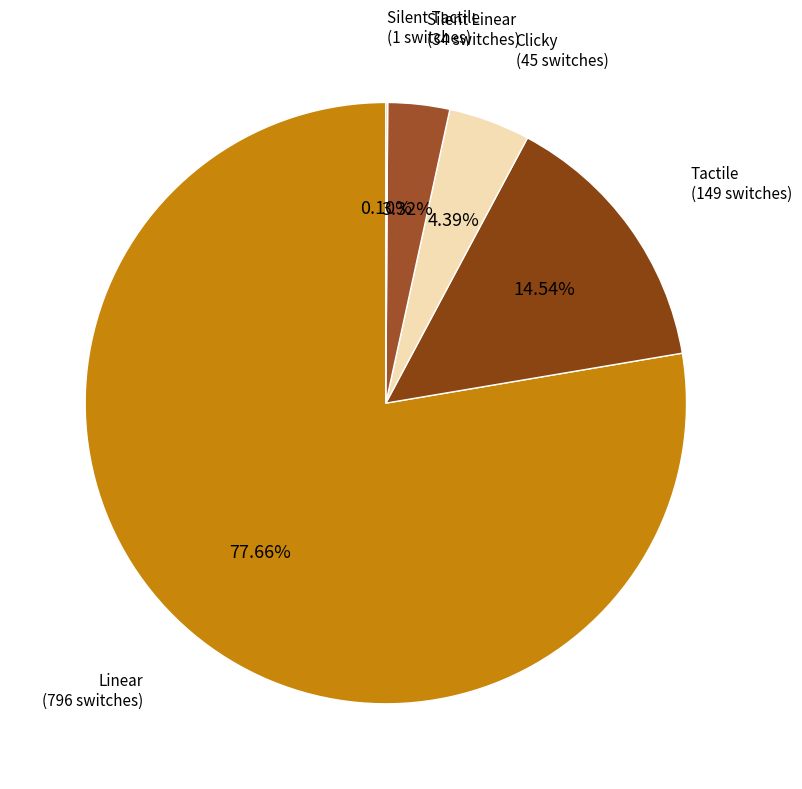

Is there any slice that represents more than half of the pie?

Yes